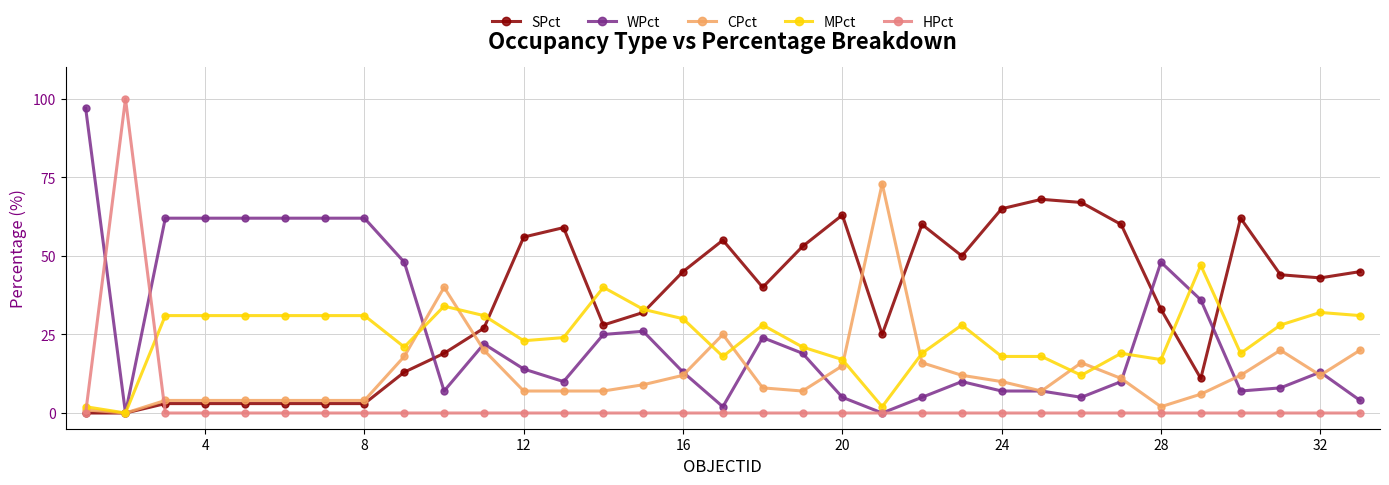

What is the greatest value displayed?

100